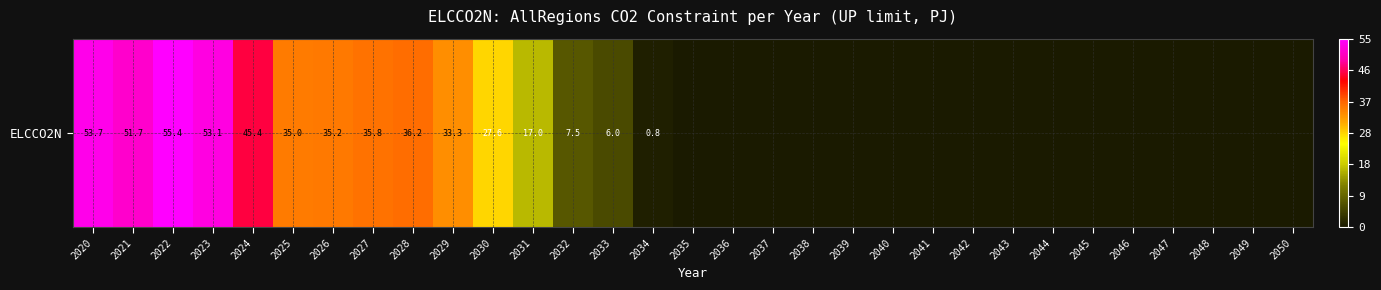

Which category has the lowest value across all series?

2035